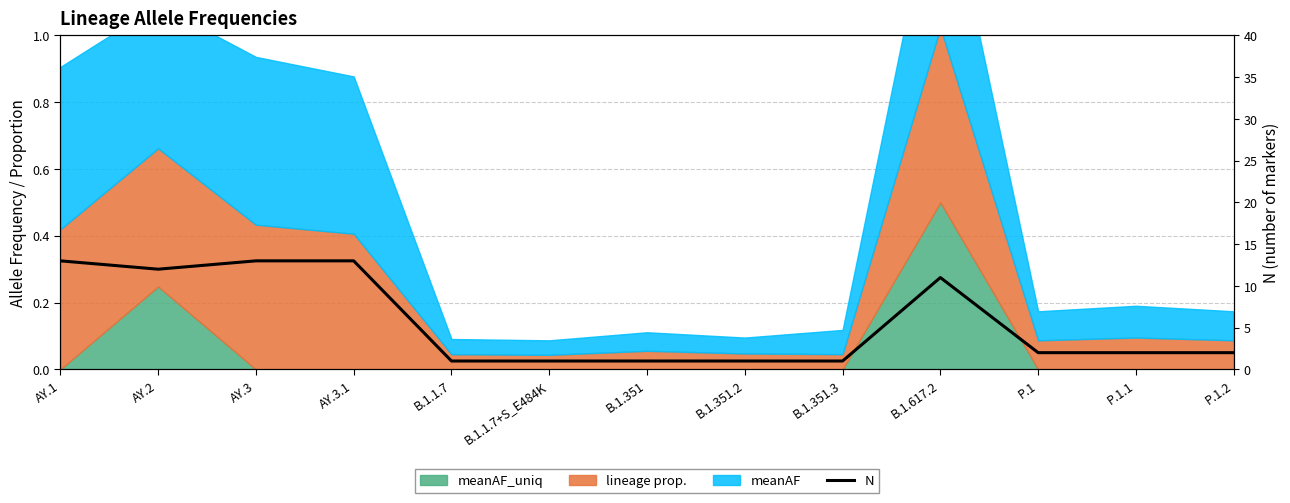

Rank the categories by value from lowest to highest.

B.1.1.7, B.1.1.7+S_E484K, B.1.351, B.1.351.2, B.1.351.3, P.1, P.1.1, P.1.2, B.1.617.2, AY.2, AY.1, AY.3, AY.3.1